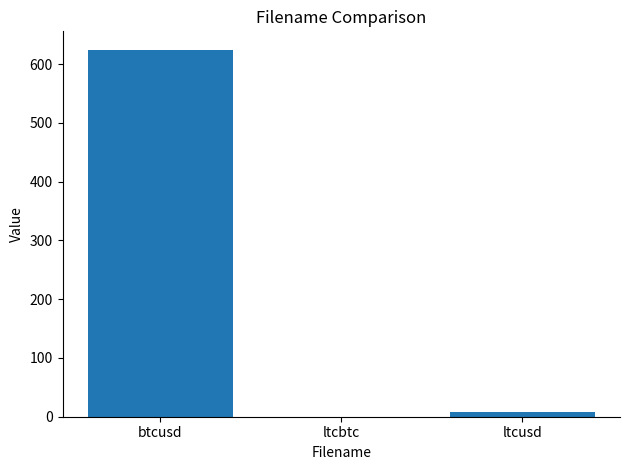

What is the average value?

210.8